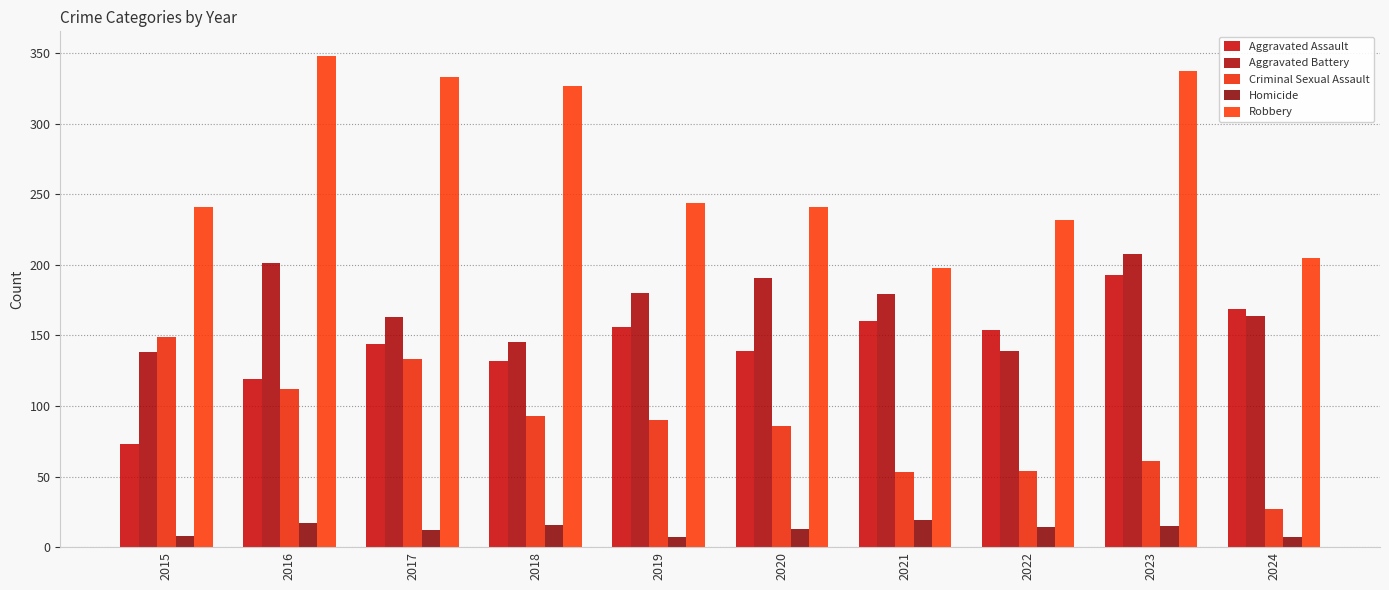

Reading right to left, what are all the values shown in this chart?

Aggravated Assault: 169	193	154	160	139	156	132	144	119	73
Aggravated Battery: 164	208	139	179	191	180	145	163	201	138
Criminal Sexual Assault: 27	61	54	53	86	90	93	133	112	149
Homicide: 7	15	14	19	13	7	16	12	17	8
Robbery: 205	337	232	198	241	244	327	333	348	241